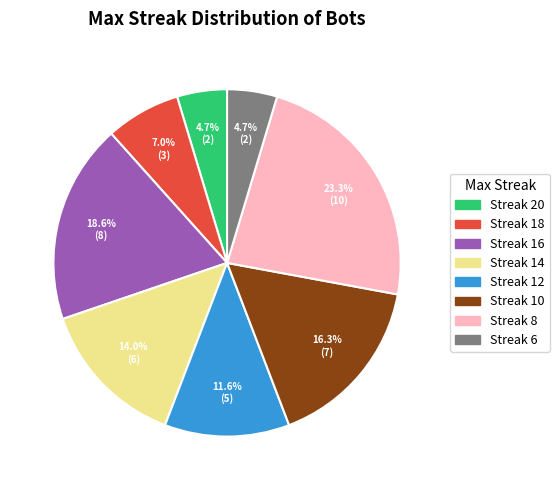

Is there any slice that represents more than half of the pie?

No